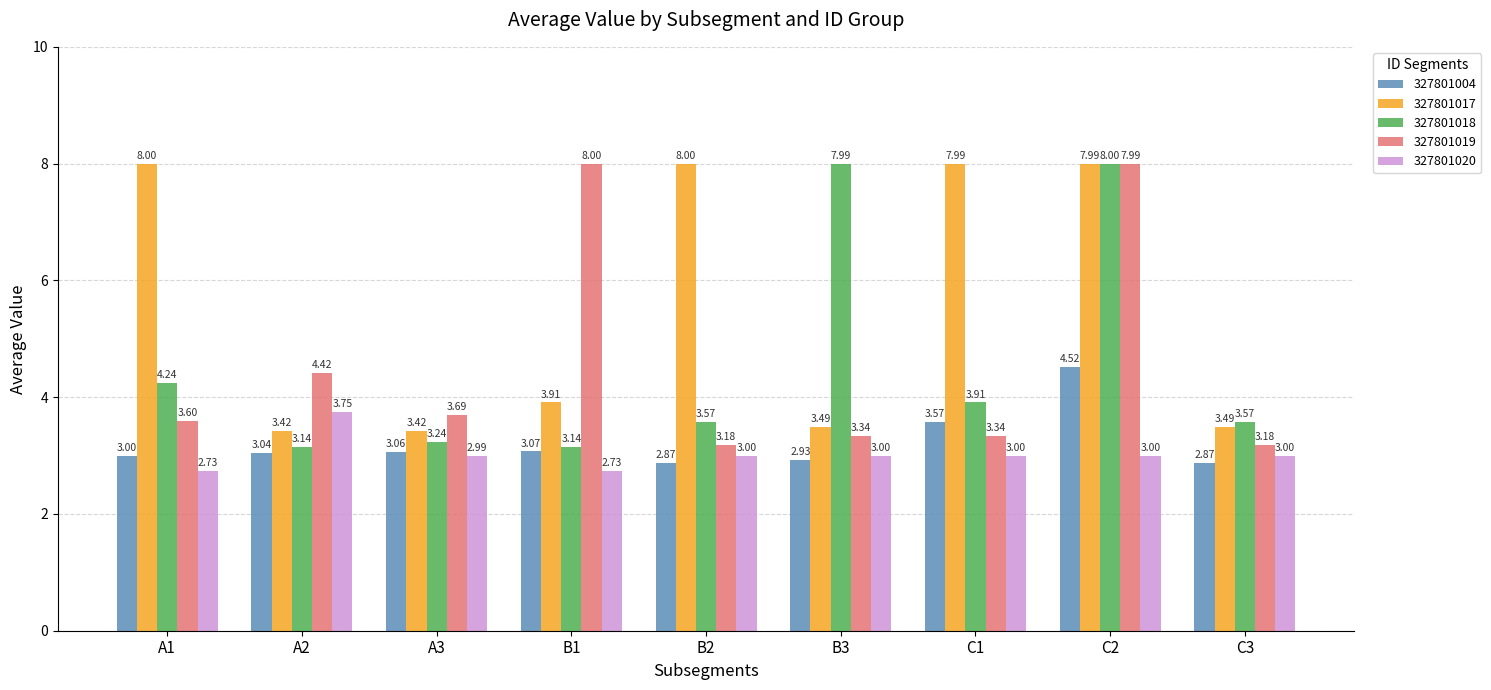

How many categories are shown in the chart?

9